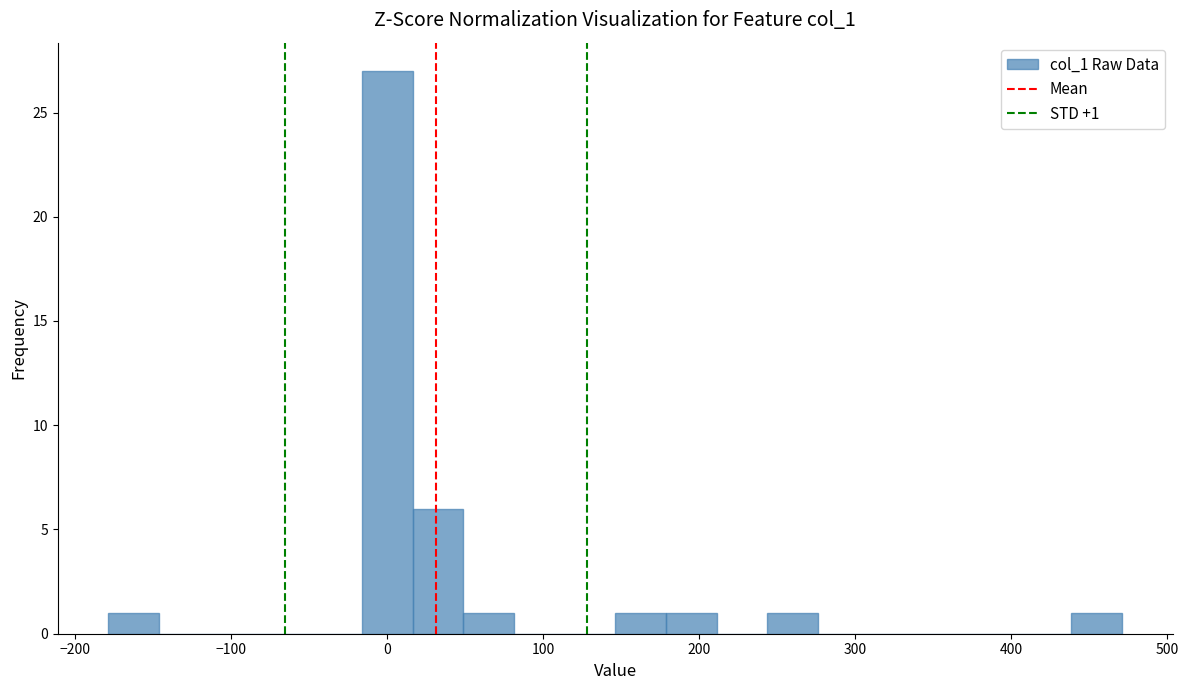

Read against the x-axis, roughly where is the centre of the tallest bar?

0